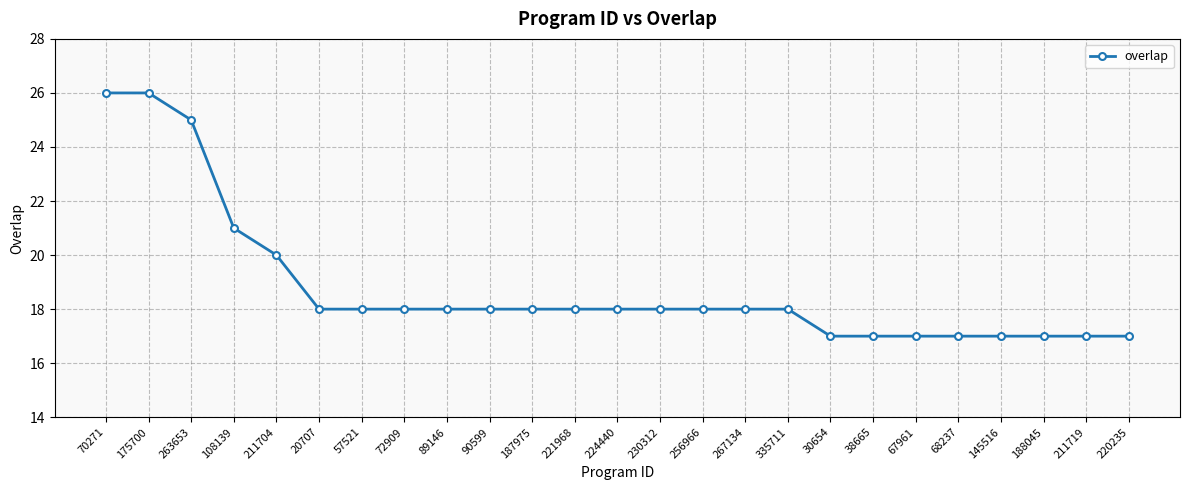

Approximately how many times larger is the value at 57521 compared to 72909?

1.0